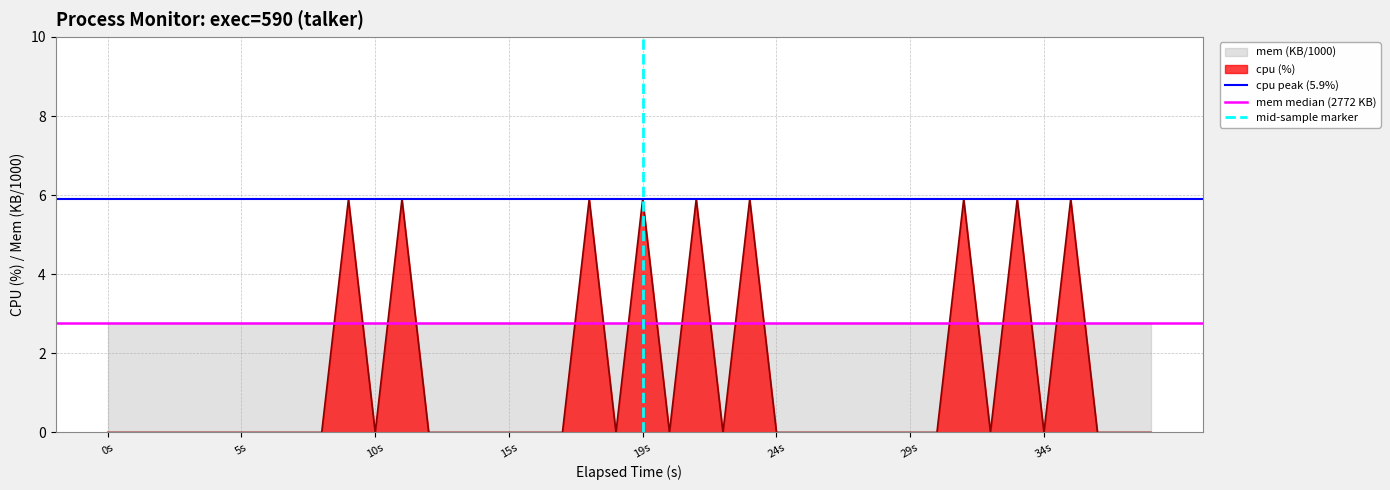

What is the maximum value for cpu (%)?

5.9